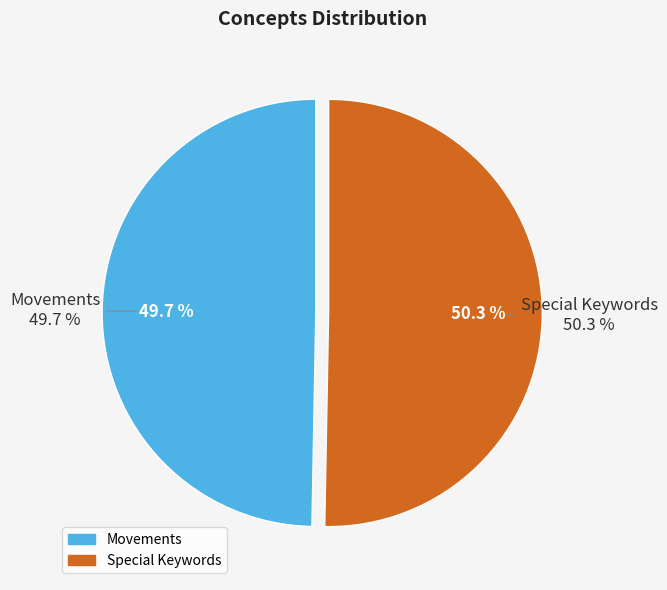

How many slices are in this pie chart?

2